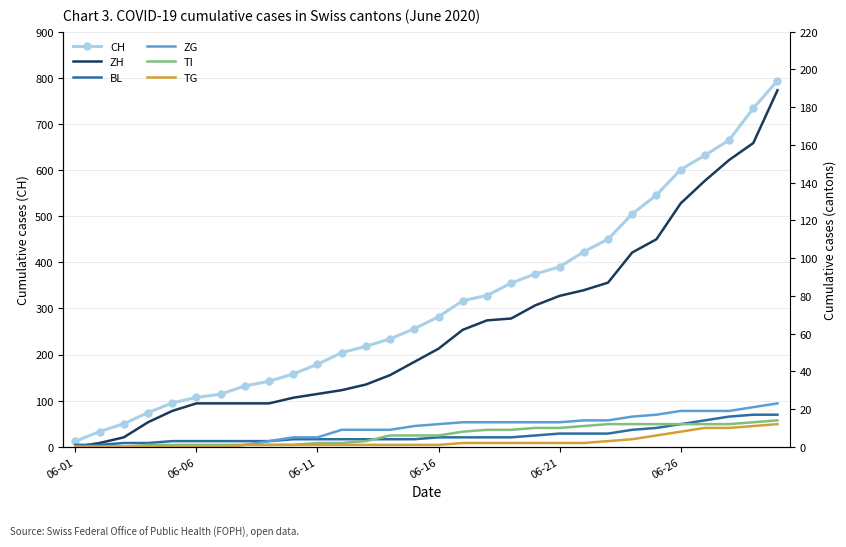

At which label does CH reach its minimum?

06-01